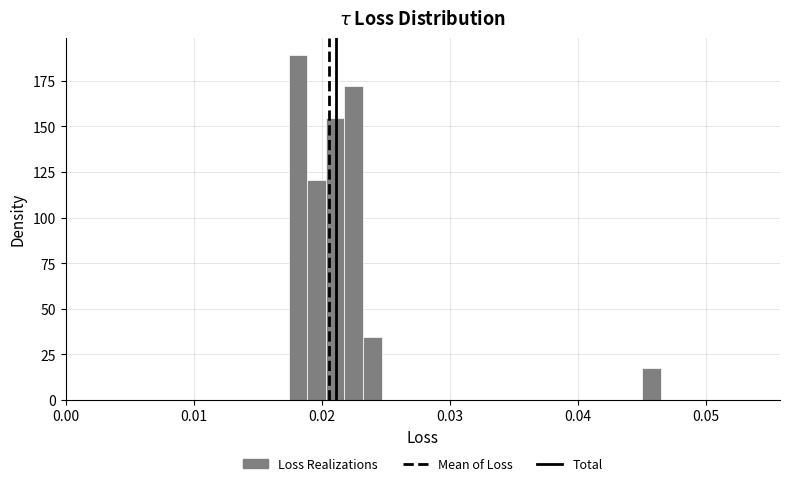

Around what value on the x-axis is the tallest bar? Give the approximate position of its centre, as read against the axis.

0.018